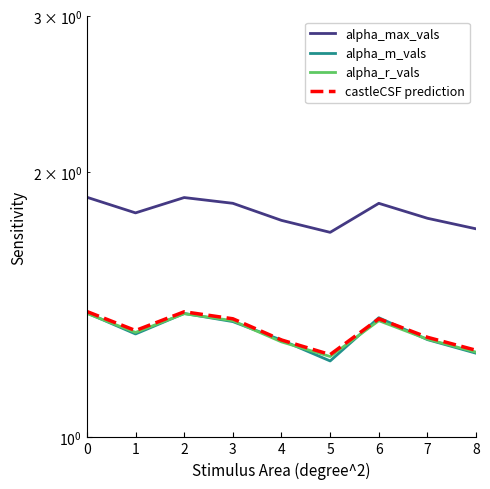

Is this an area chart (filled region under the line)?

No